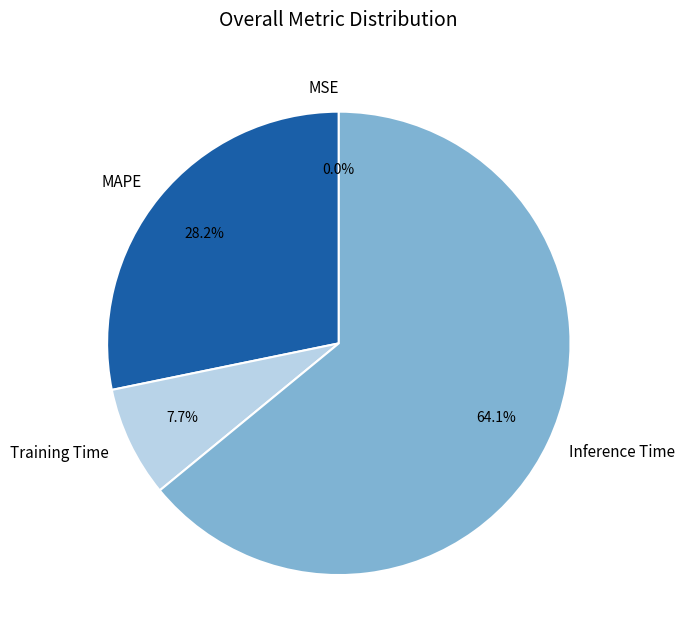

What is the largest slice in the pie chart?

Inference Time